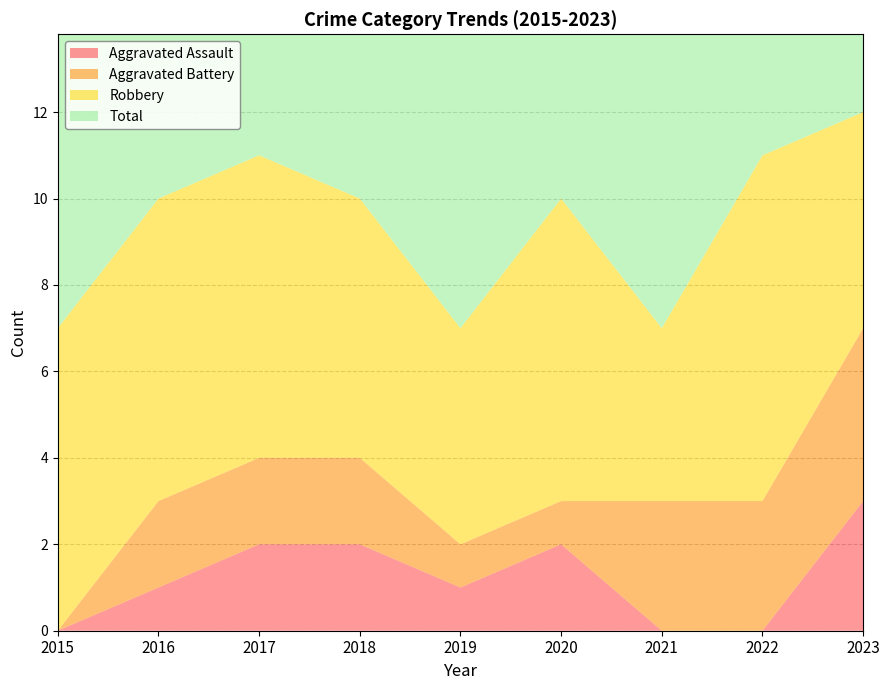

Reading left to right, what are all the values shown in this chart?

Aggravated Assault: 2015=0	2016=1	2017=2	2018=2	2019=1	2020=2	2021=0	2022=0	2023=3
Aggravated Battery: 2015=0	2016=2	2017=2	2018=2	2019=1	2020=1	2021=3	2022=3	2023=4
Robbery: 2015=7	2016=7	2017=7	2018=6	2019=5	2020=7	2021=4	2022=8	2023=5
Total: 2015=7	2016=10	2017=11	2018=10	2019=7	2020=10	2021=7	2022=11	2023=12